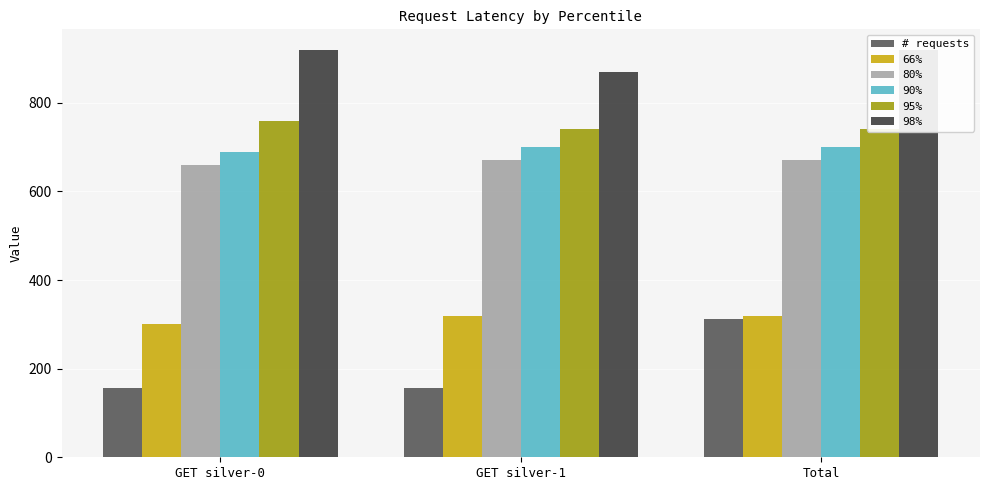

What is the label of the 3rd bar from the right?

GET silver-0